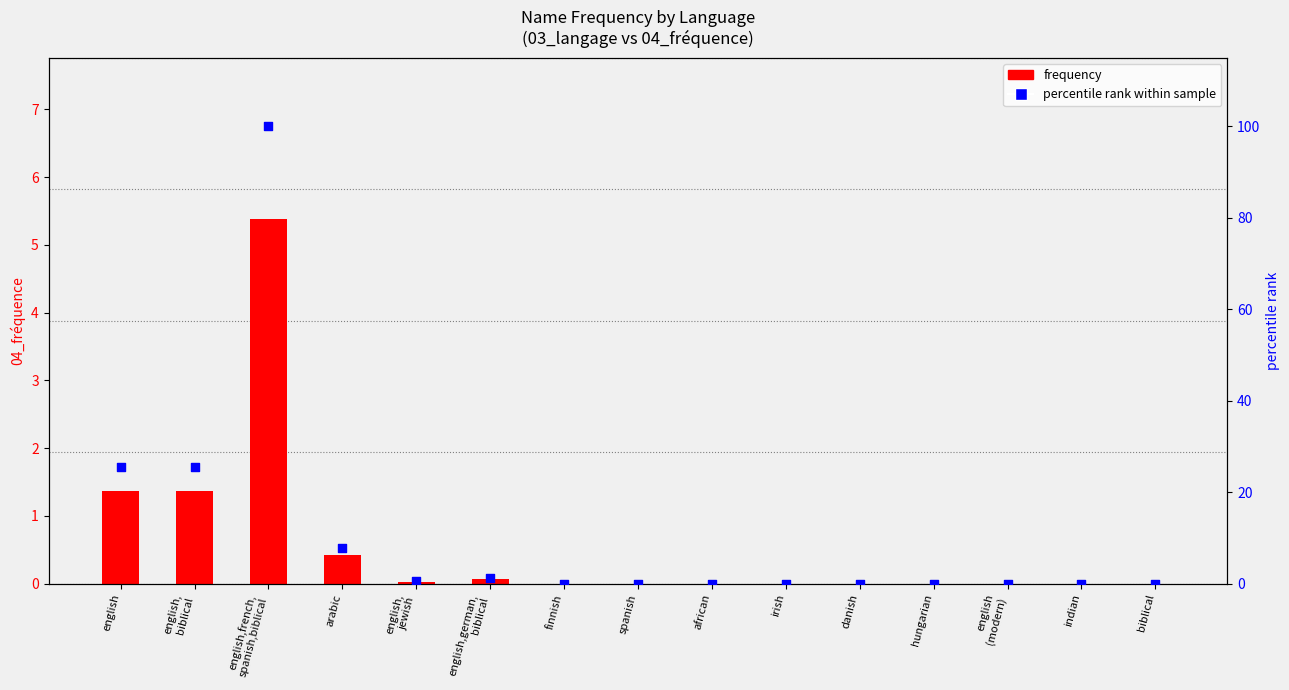

Which series has the largest total across all categories?

percentile rank within sample